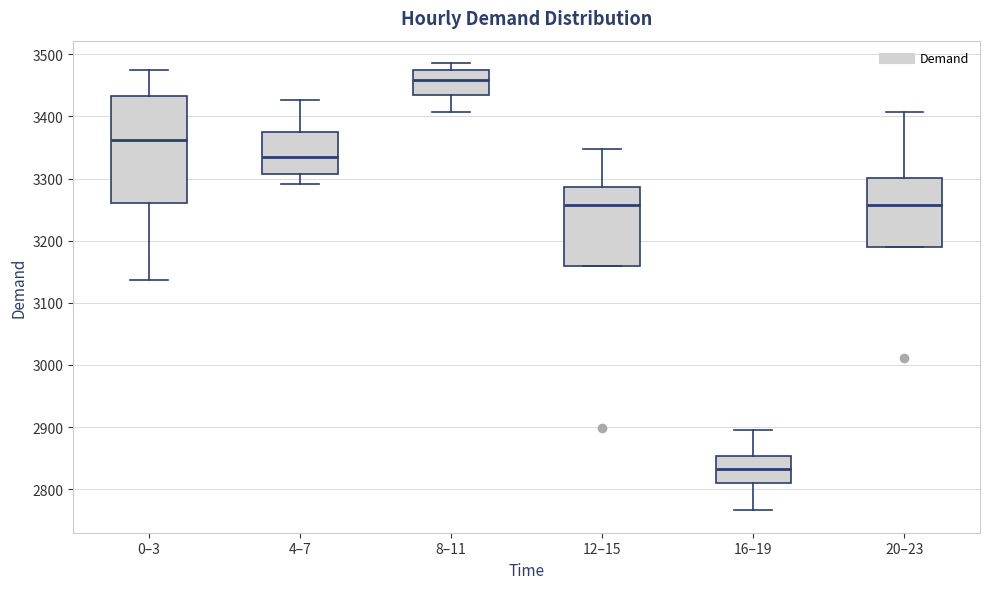

Which box's median line is the lowest?

16–19